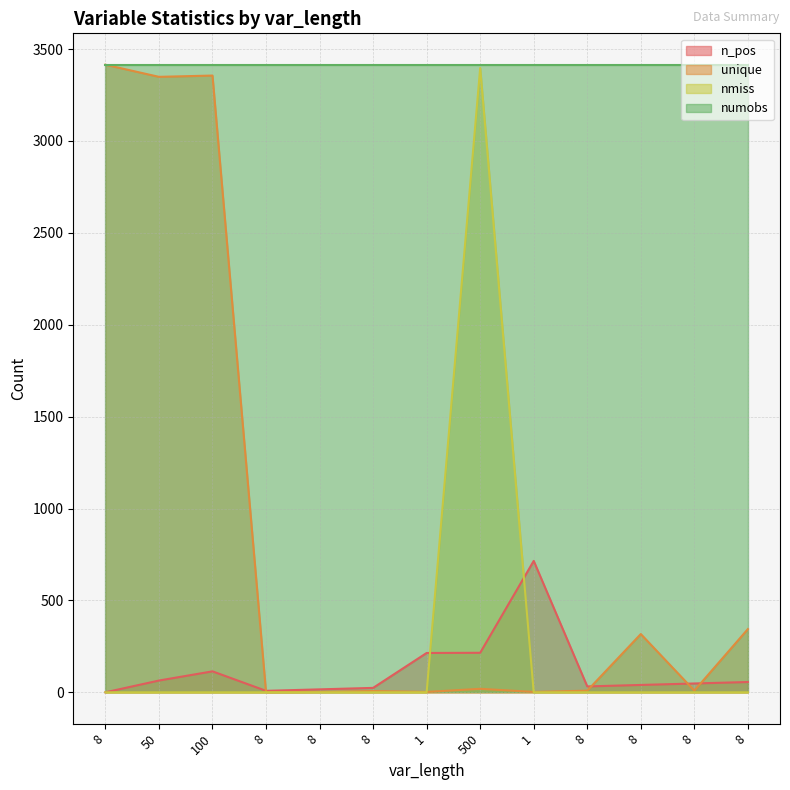

True or false: unique and n_pos cross at least once.

True